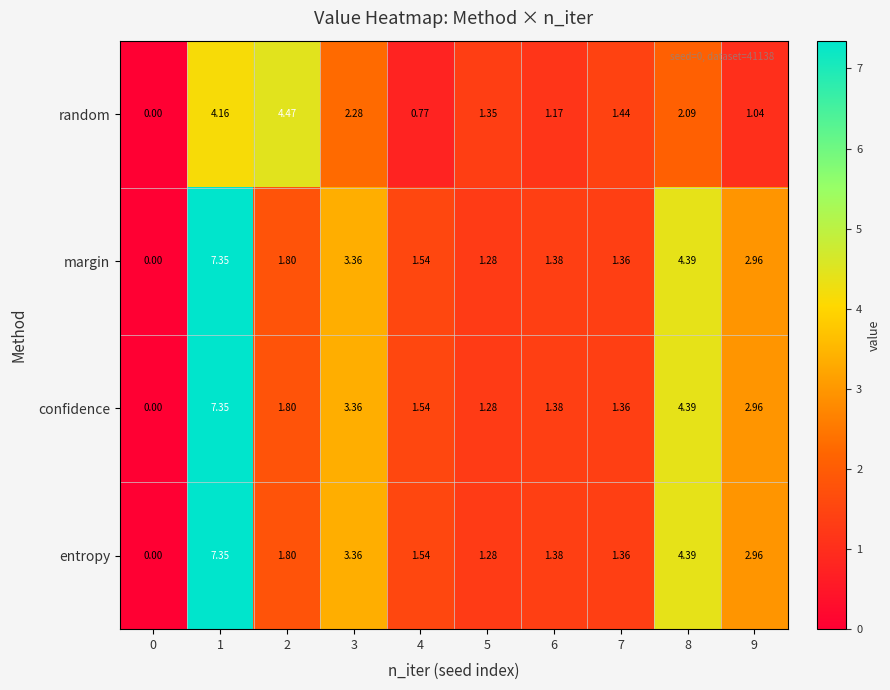

Which series changed the most between 4 and 5?

random